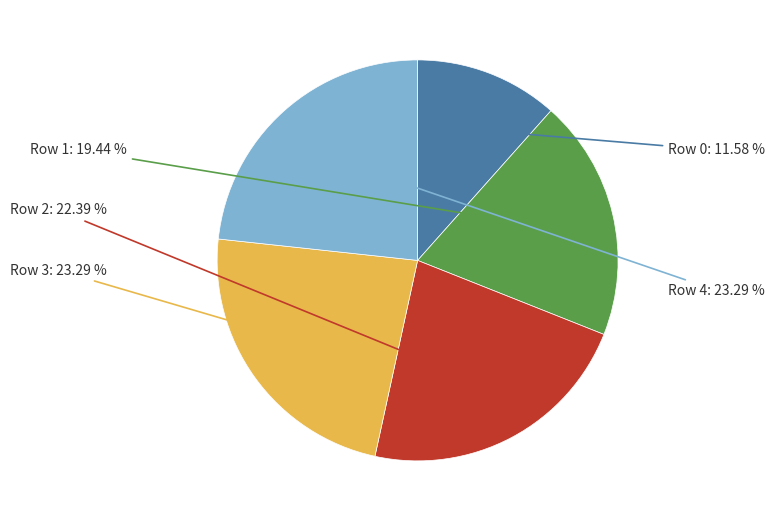

Is there a majority slice in this chart?

No